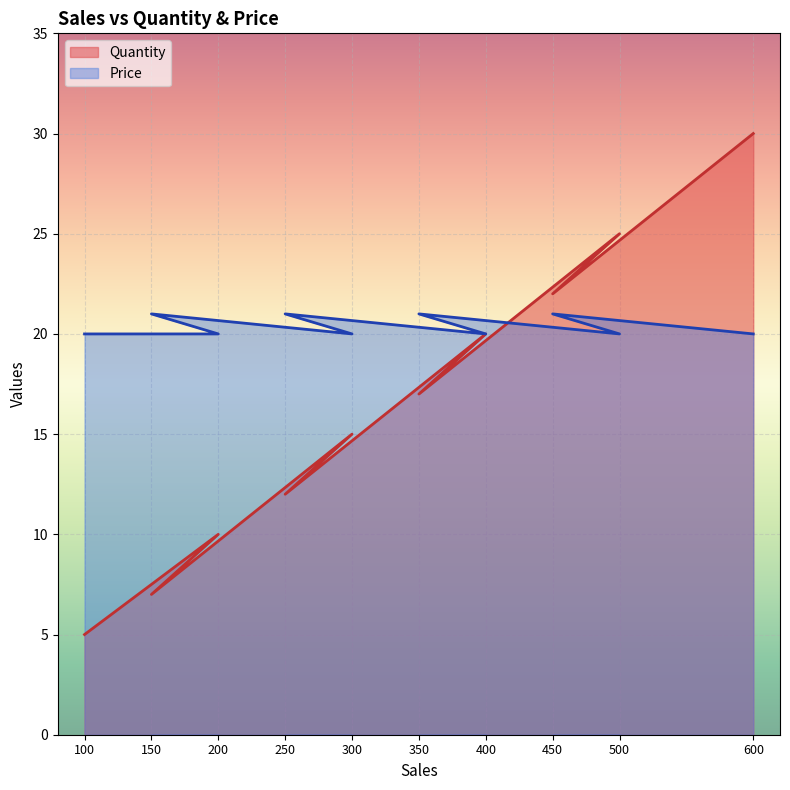

True or false: Quantity has a value of 22 at 450.

True